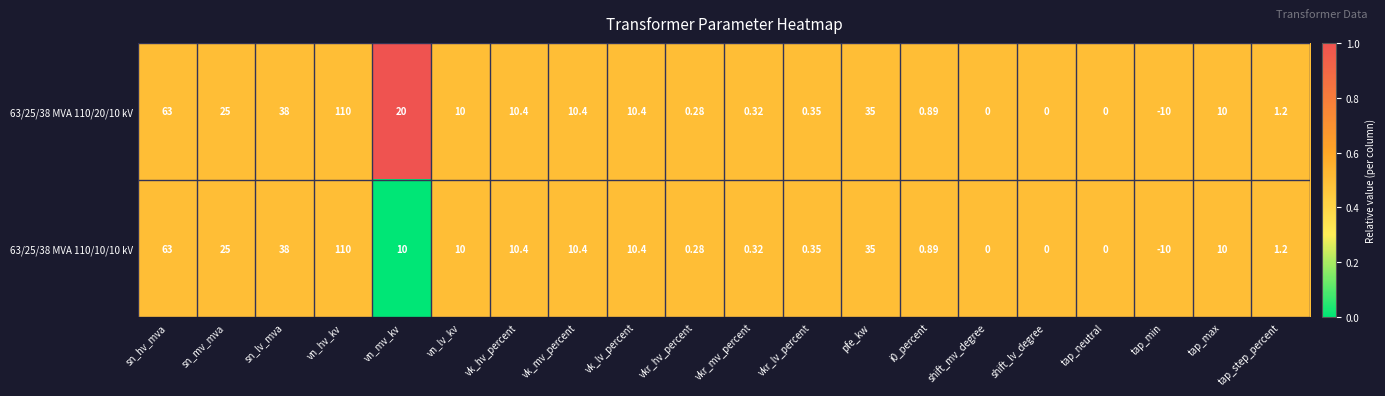

At which category is the sum across all series the highest?

vn_hv_kv